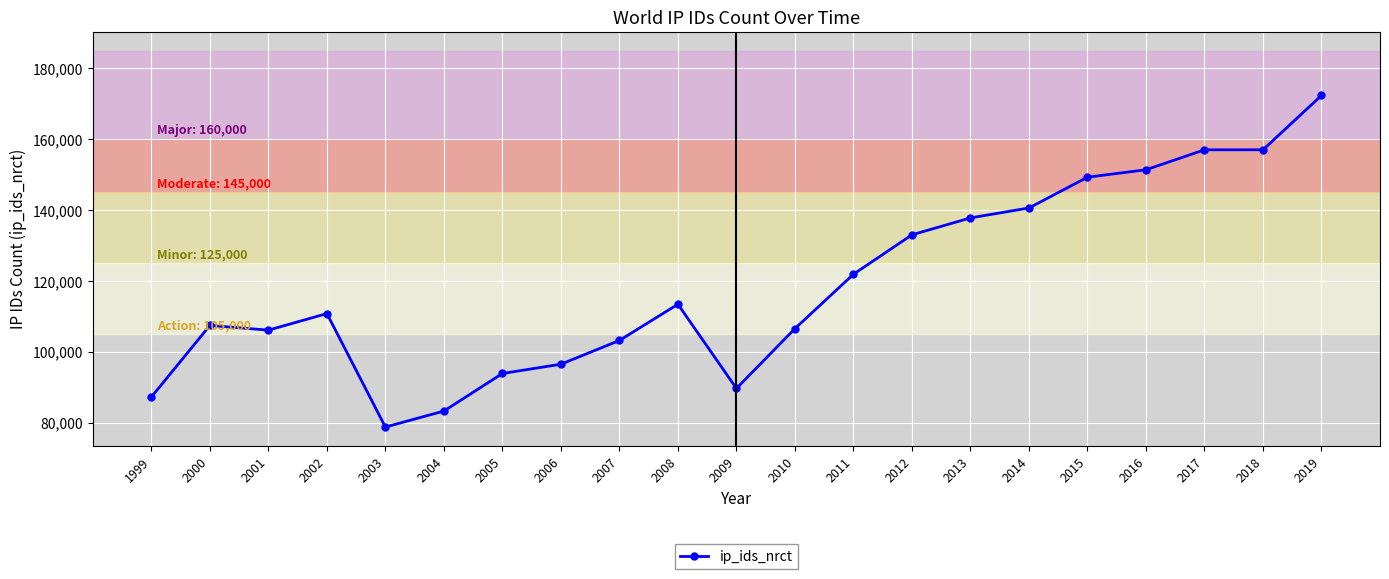

Does the chart have visible grid lines?

Yes